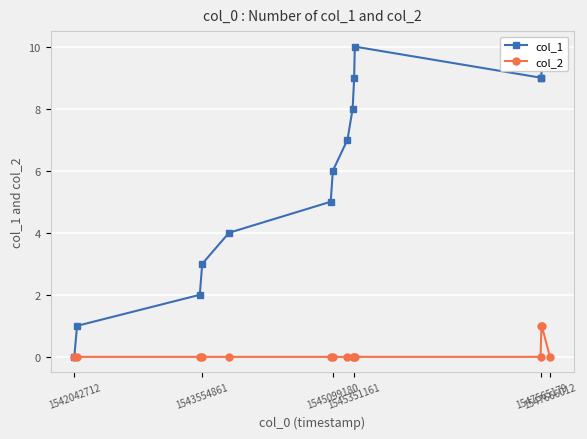

True or false: col_2 and col_1 cross at least once.

False